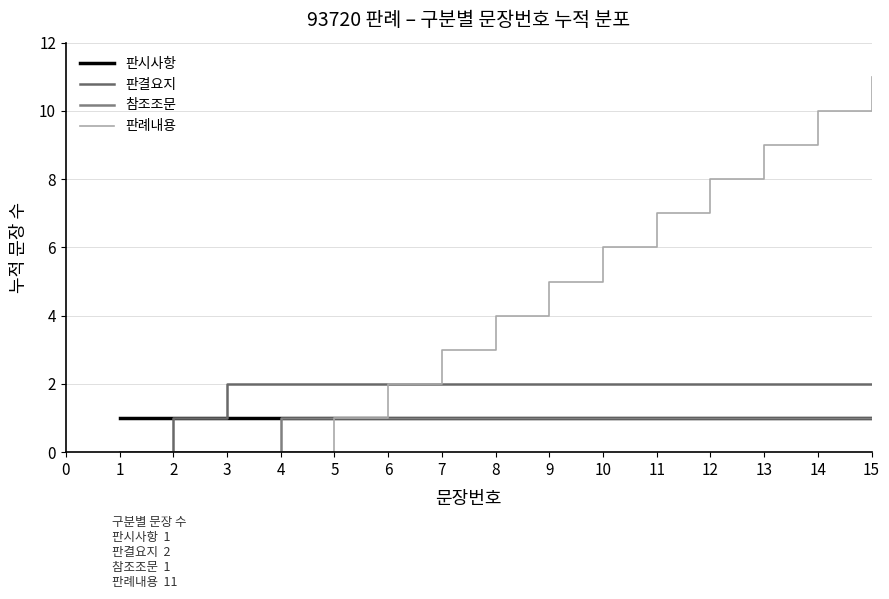

Reading left to right, transcribe all the data shown in this chart.

판시사항: 1=1	2=1	3=1	4=1	5=1	6=1	7=1	8=1	9=1	10=1	11=1	12=1	13=1	14=1	15=1
판결요지: 1=0	2=1	3=2	4=2	5=2	6=2	7=2	8=2	9=2	10=2	11=2	12=2	13=2	14=2	15=2
참조조문: 1=0	2=0	3=0	4=1	5=1	6=1	7=1	8=1	9=1	10=1	11=1	12=1	13=1	14=1	15=1
판례내용: 1=0	2=0	3=0	4=0	5=1	6=2	7=3	8=4	9=5	10=6	11=7	12=8	13=9	14=10	15=11